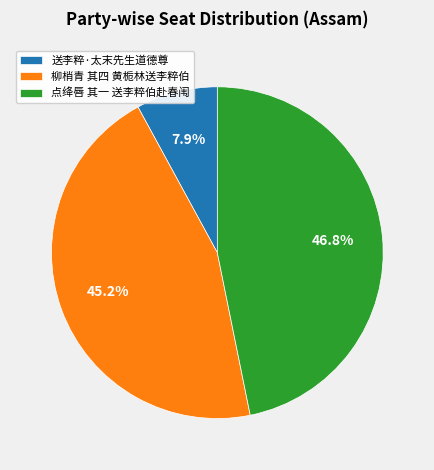

Approximately how many times larger is the value at 送李粹·太末先生道德尊 compared to 点绛唇 其一 送李粹伯赴春闱?

0.2